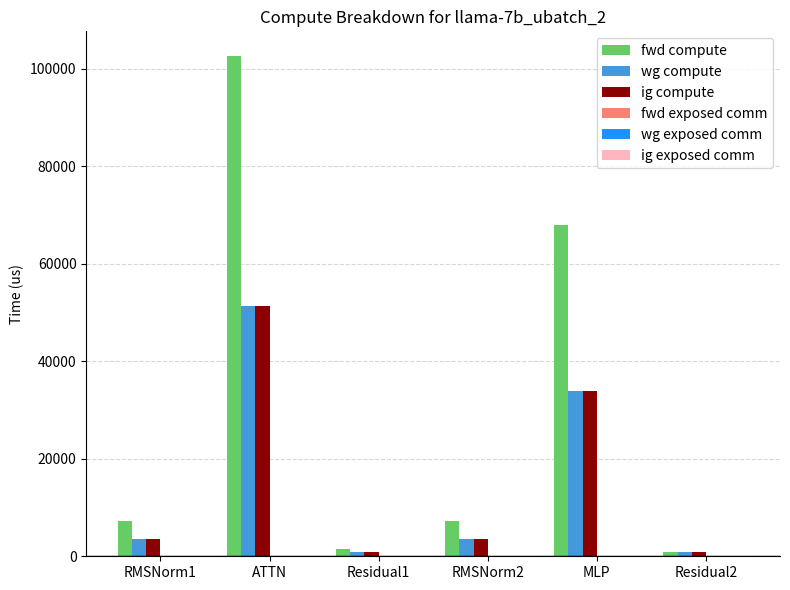

Which series has the largest total across all categories?

fwd compute